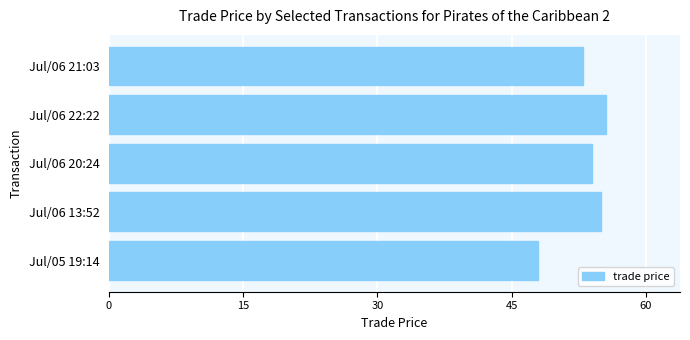

Approximately how many times larger is the value at Jul/06 20:24 compared to Jul/06 13:52?

1.0